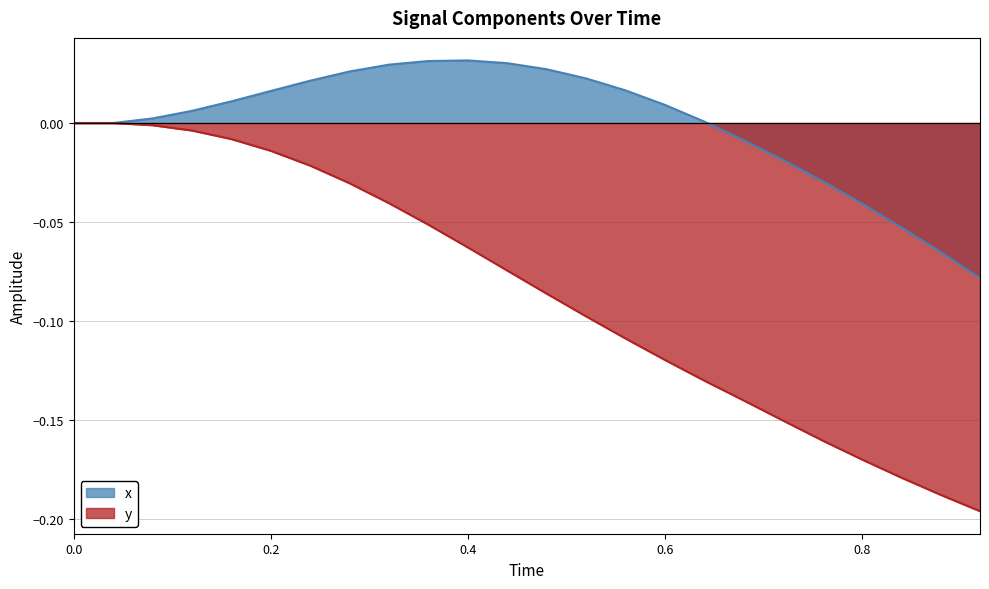

Rank the series by their maximum value, from lowest to highest.

y, x